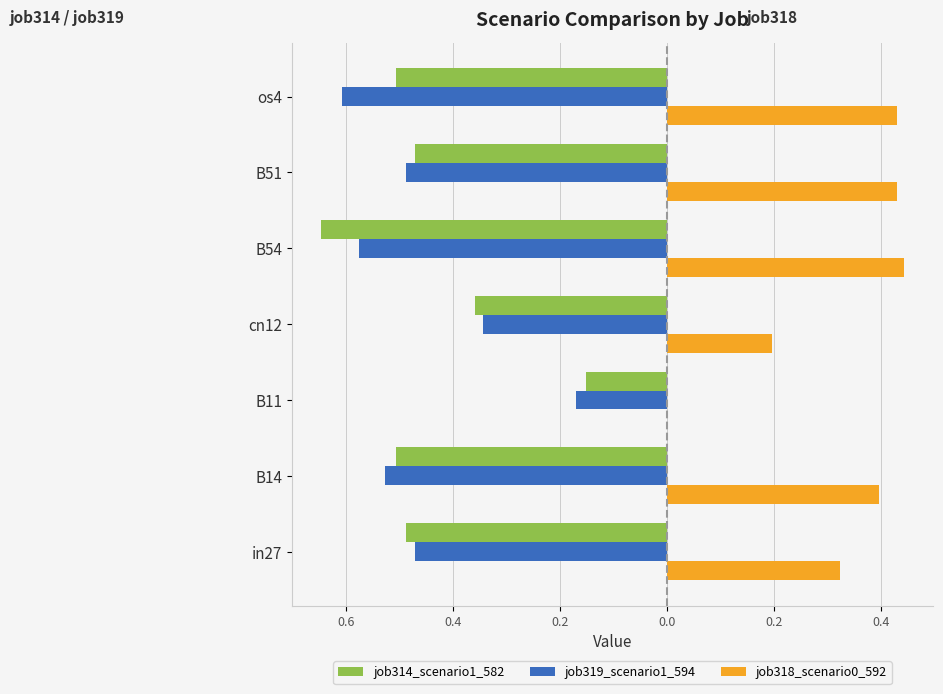

What is the sum of all job314_scenario1_582 values?

-3.1